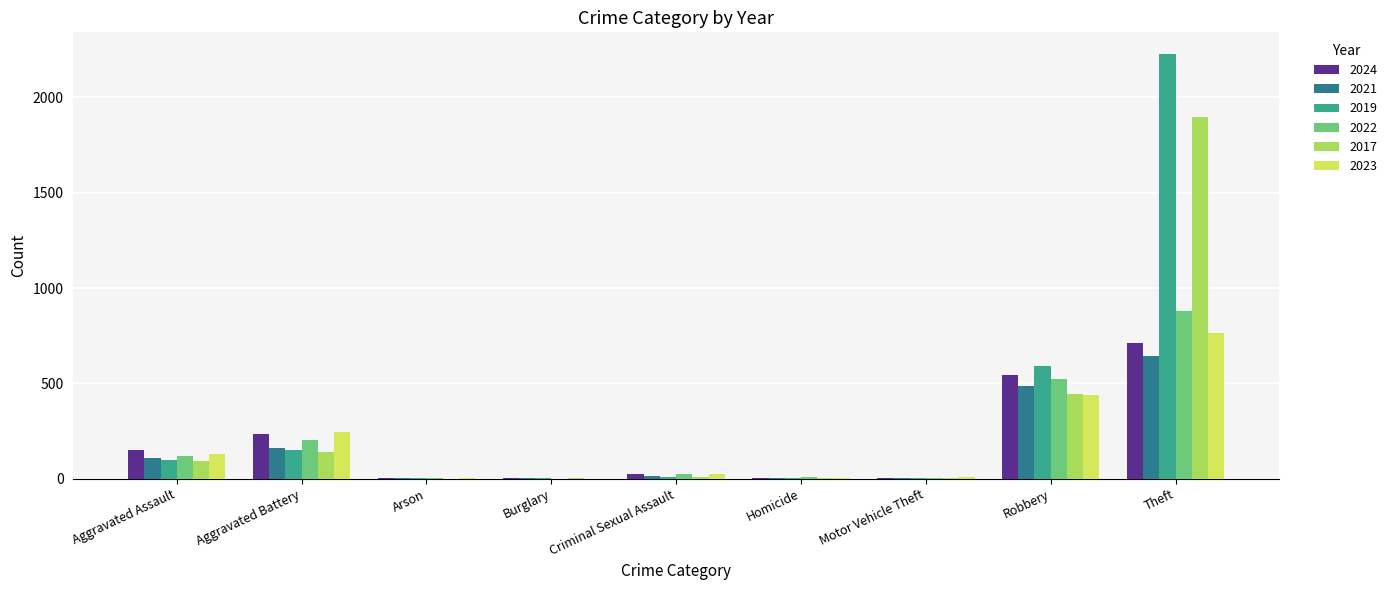

Is the value of 2024 at Aggravated Assault greater than the value of 2019 at Aggravated Assault?

Yes